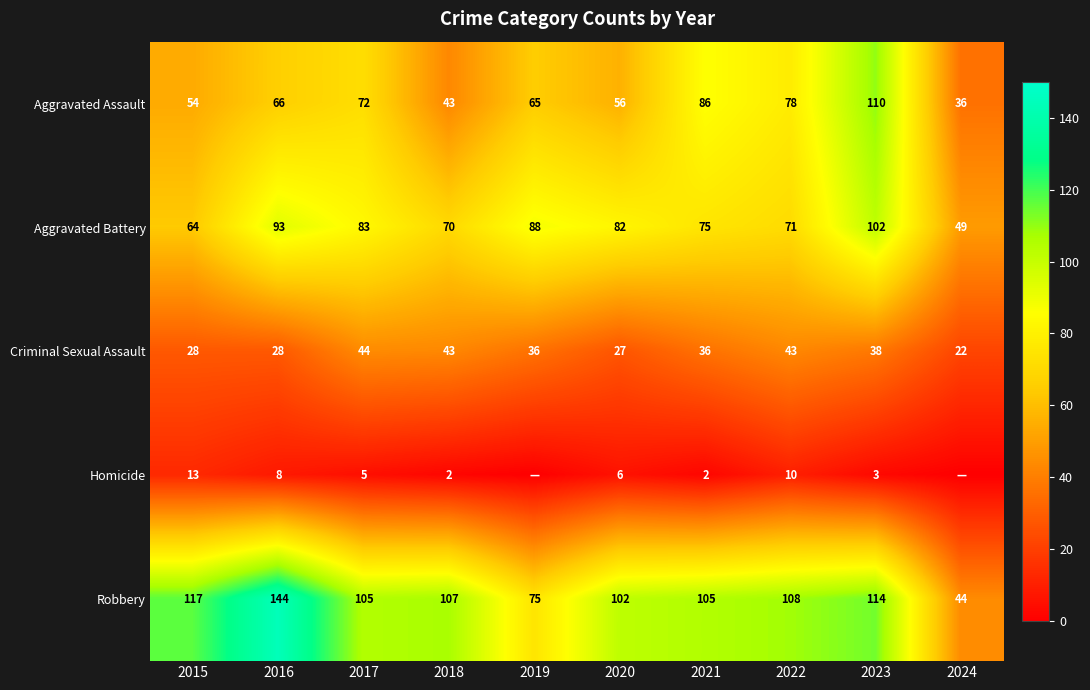

The value of Aggravated Battery at 2016 is 46. True or false?

False